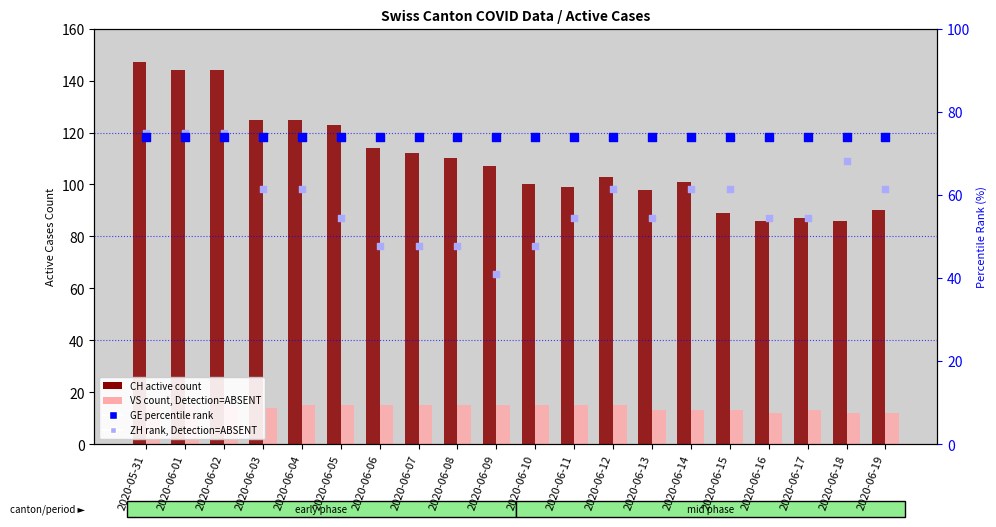

Which series has the largest total across all categories?

CH (total active)